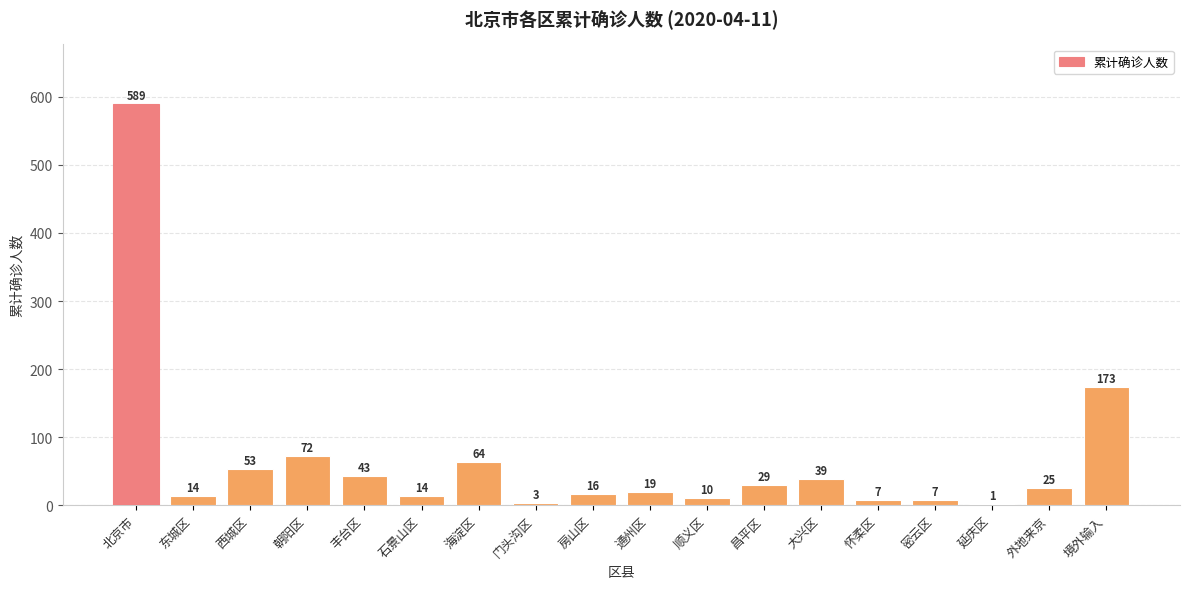

Between 延庆区 and 昌平区, which is larger?

昌平区